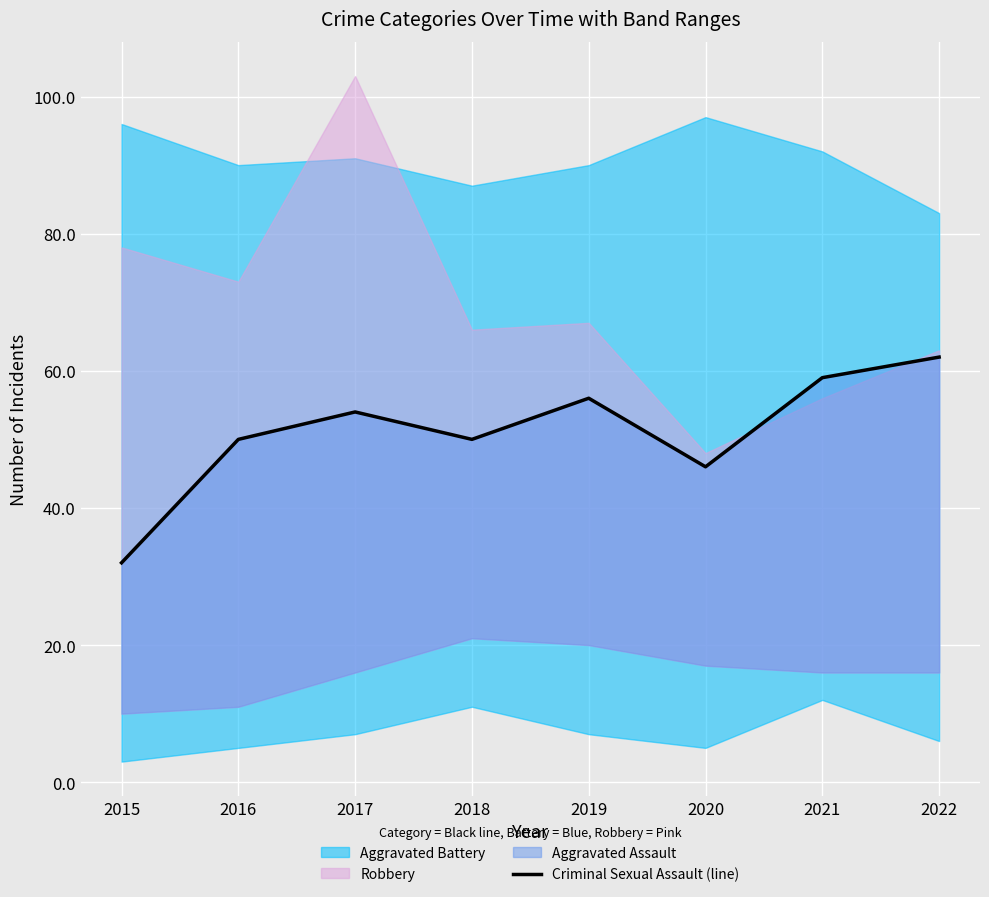

How many interior local peaks (higher than both neighbors) does the data have?

2